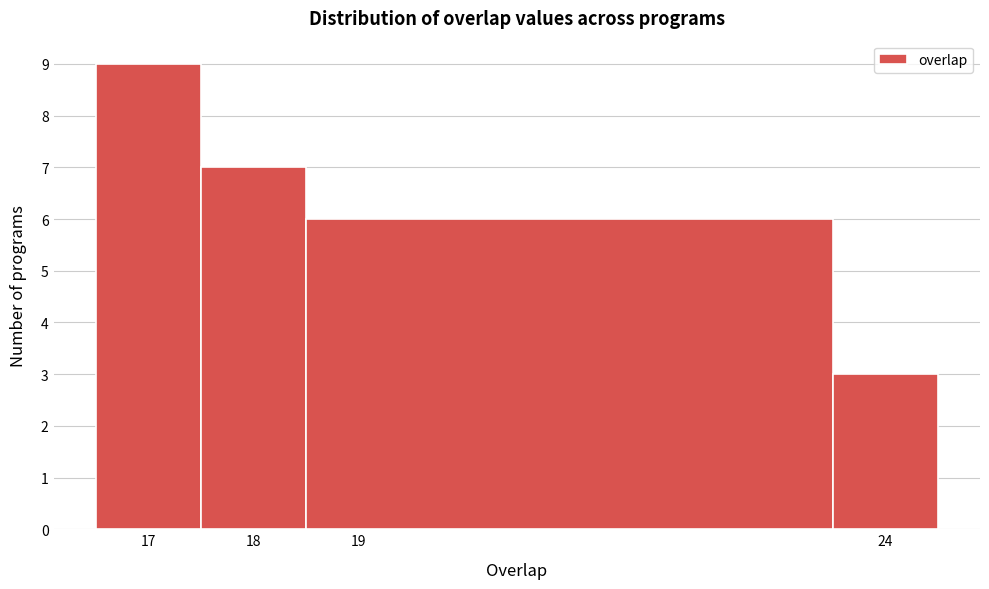

Reading left to right, transcribe this chart: for each bar, give the range it covers on the x-axis and its height. The values are not printed on the chart, so give them approximately, as read against the axis.

16.5 to 17.5: 9
17.5 to 18.5: 7
18.5 to 23.5: 6
23.5 to 24.5: 3